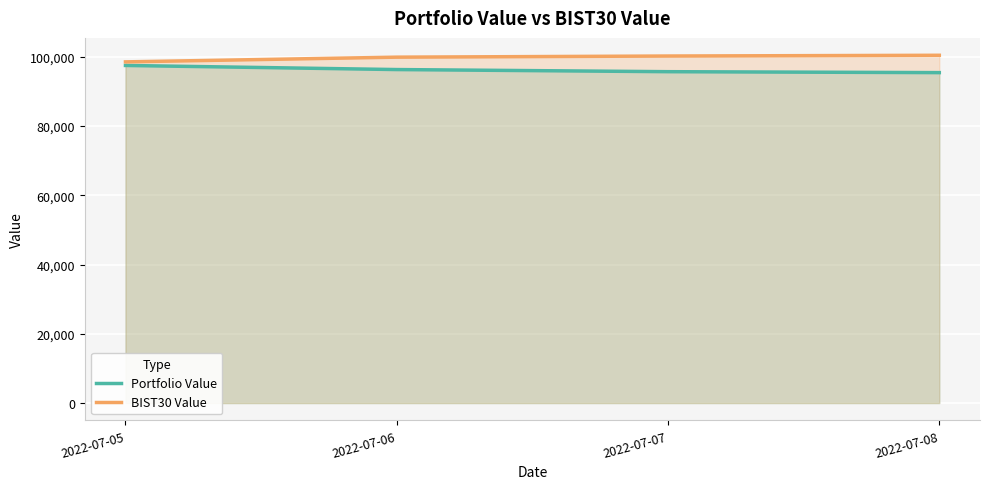

At 2022-07-07, list the series in order from largest to smallest.

BIST30 Value, Portfolio Value